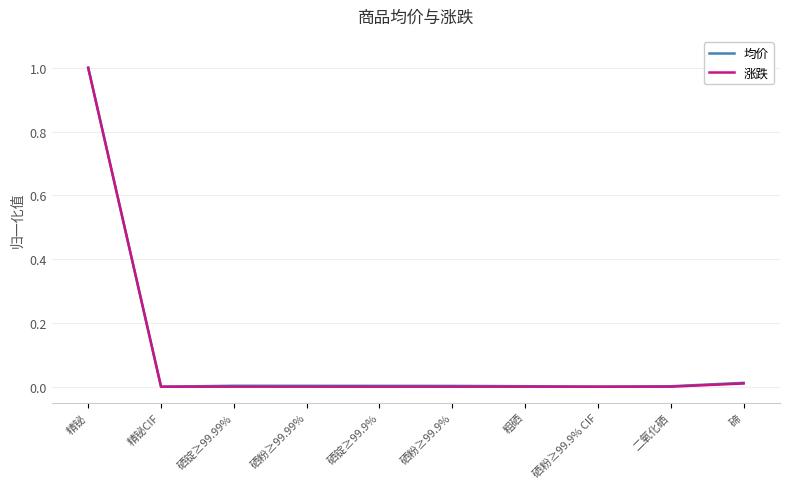

What is the greatest value displayed?

1.0